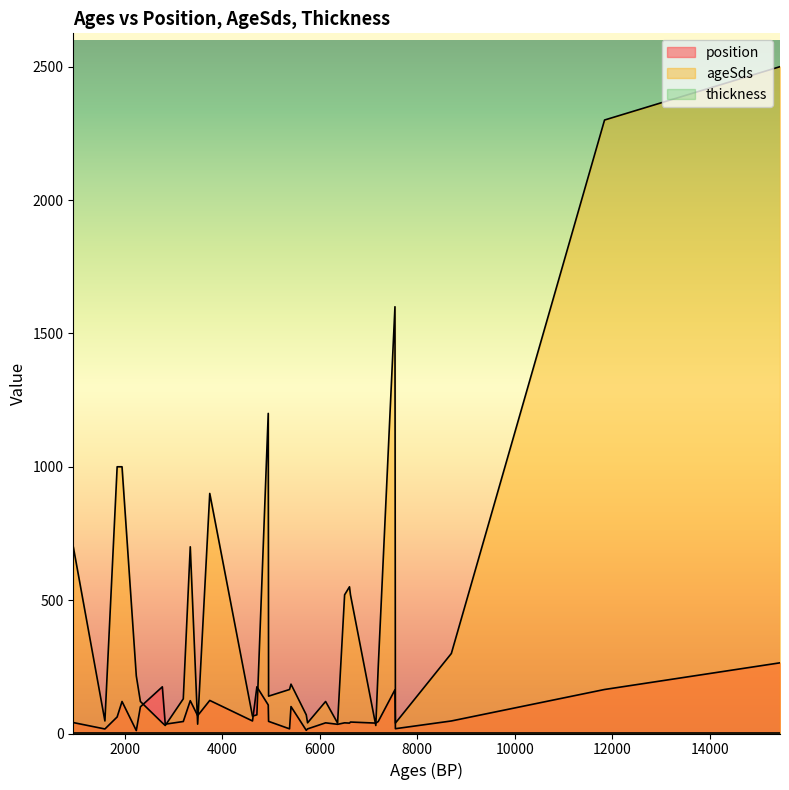

What is the maximum value shown in the chart?

2500.0